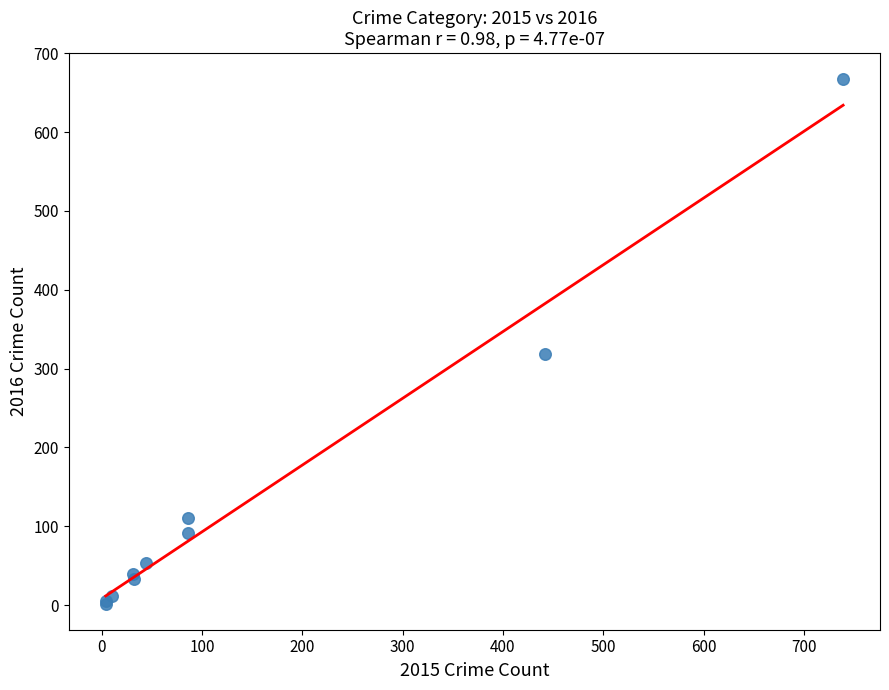

What Y value in the scatter plot is closest to 334?

319